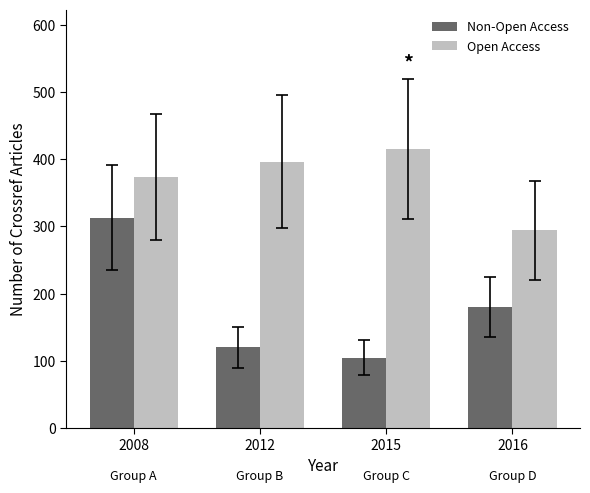

What is the approximate value of Open Access at 2012, to the nearest 10?

400